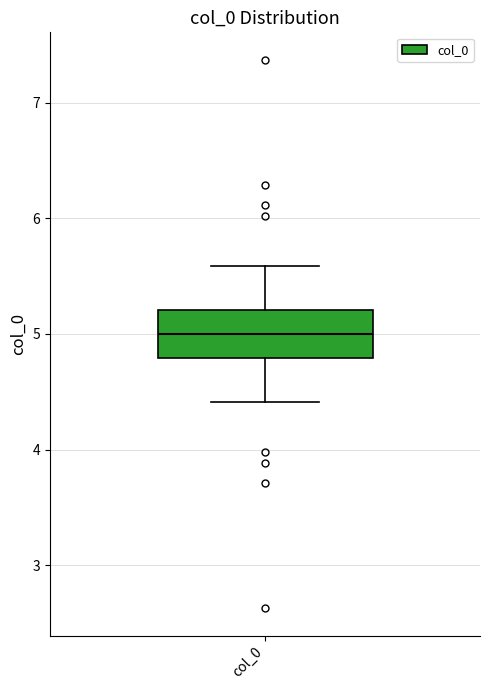

Transcribe this box plot: give where the median line is, the range the box spans, and where the two whiskers end, as read against the y-axis. The values are not printed on the chart, so give them approximately, as read against the axis.

median 5.0, box 4.8 to 5.2, whiskers 4.4 to 5.6